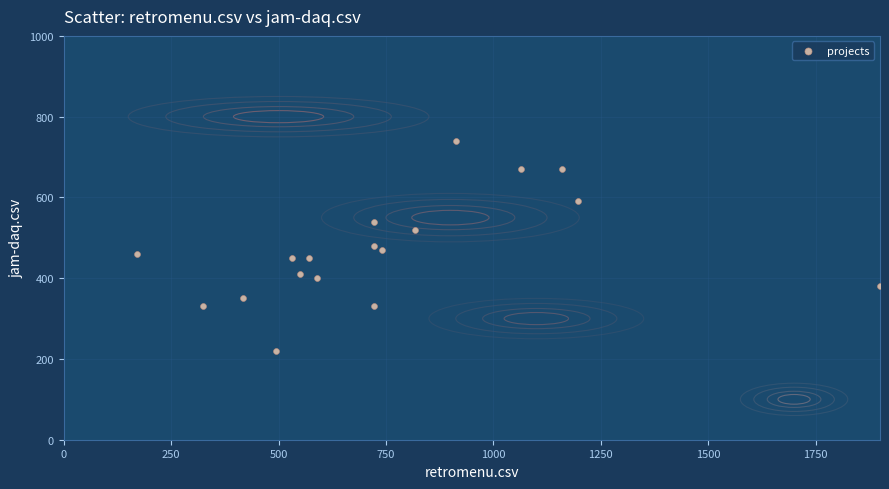

What is the range of Y values (max minus min)?

520